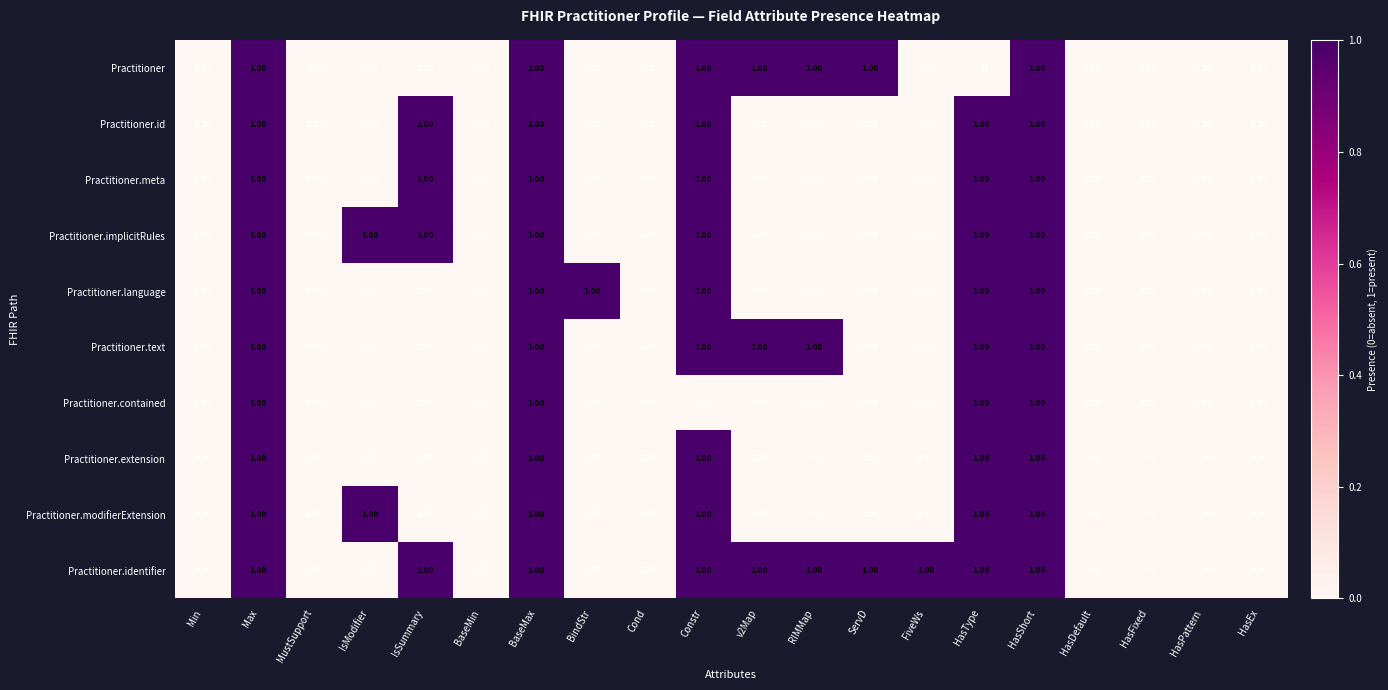

Which series has the largest total across all categories?

Practitioner.identifier